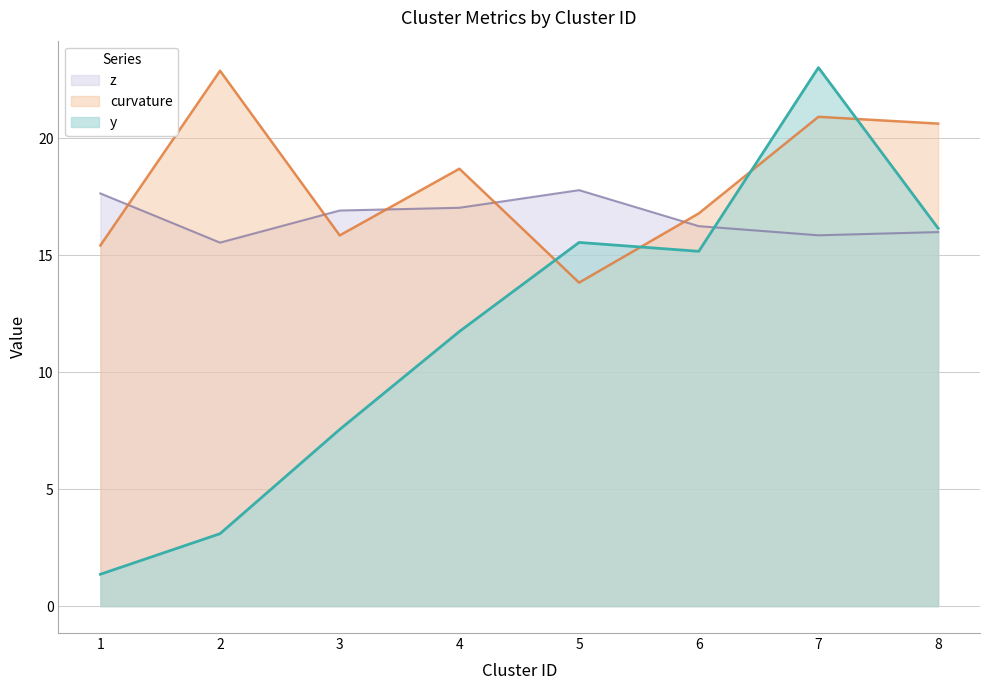

Reading left to right, transcribe all the data shown in this chart.

curvature: 15.4	22.9	15.8	18.7	13.8	16.8	20.9	20.6
y: 1.4	3.1	7.6	11.7	15.5	15.2	23.0	16.2
z: 17.6	15.5	16.9	17.0	17.8	16.2	15.9	16.0